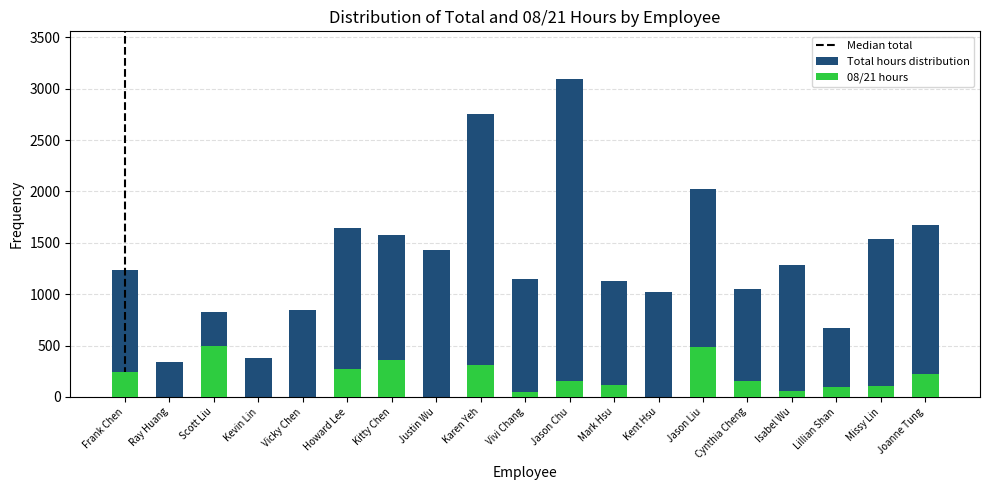

Which has a higher value, Vivi Chang or Frank Chen?

Frank Chen